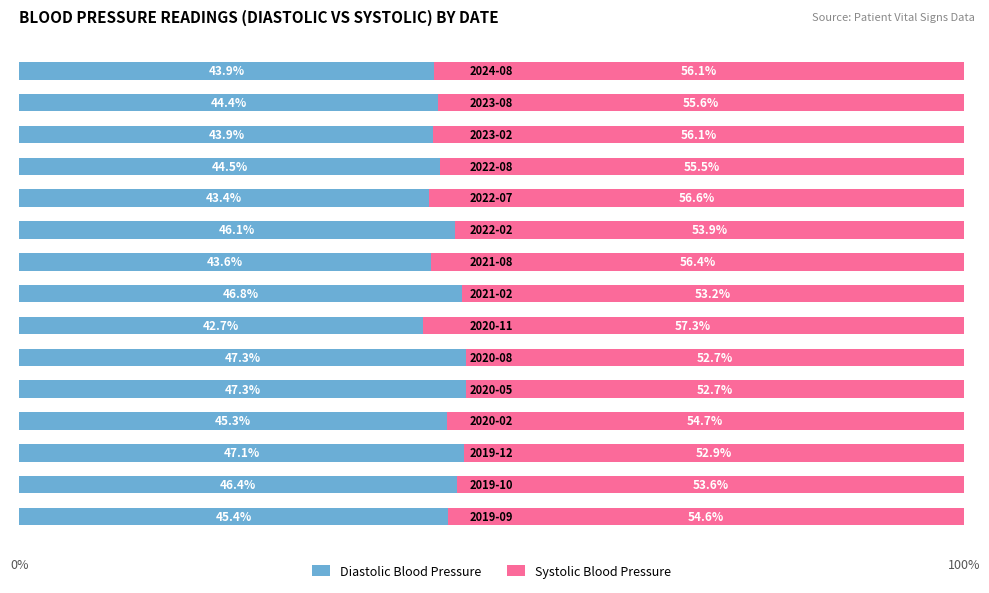

How many values in the Diastolic Blood Pressure series exceed 45?

8